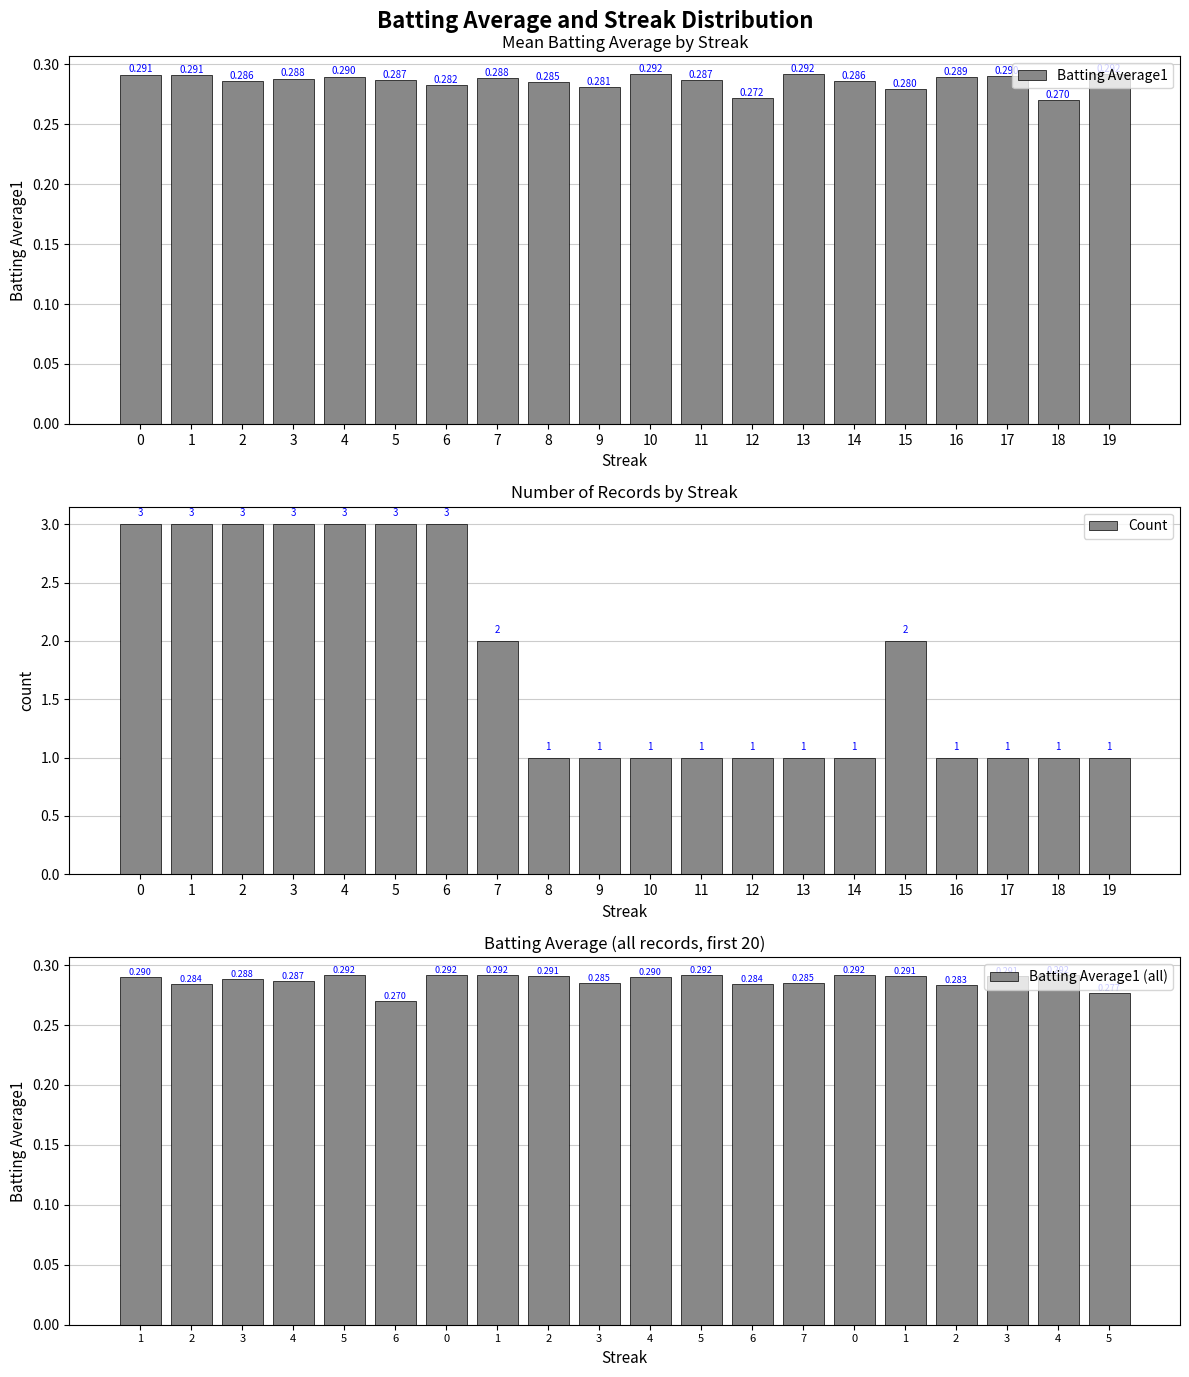

Which series has the widest spread of values?

Count